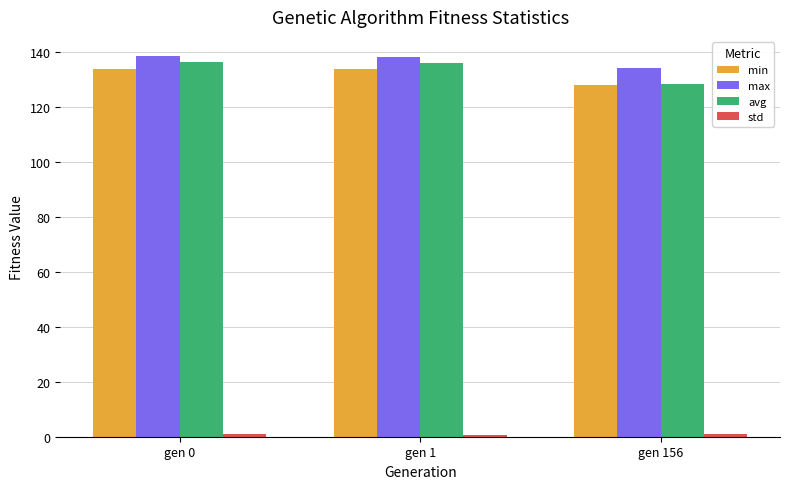

What is the sum of all min values?

395.8